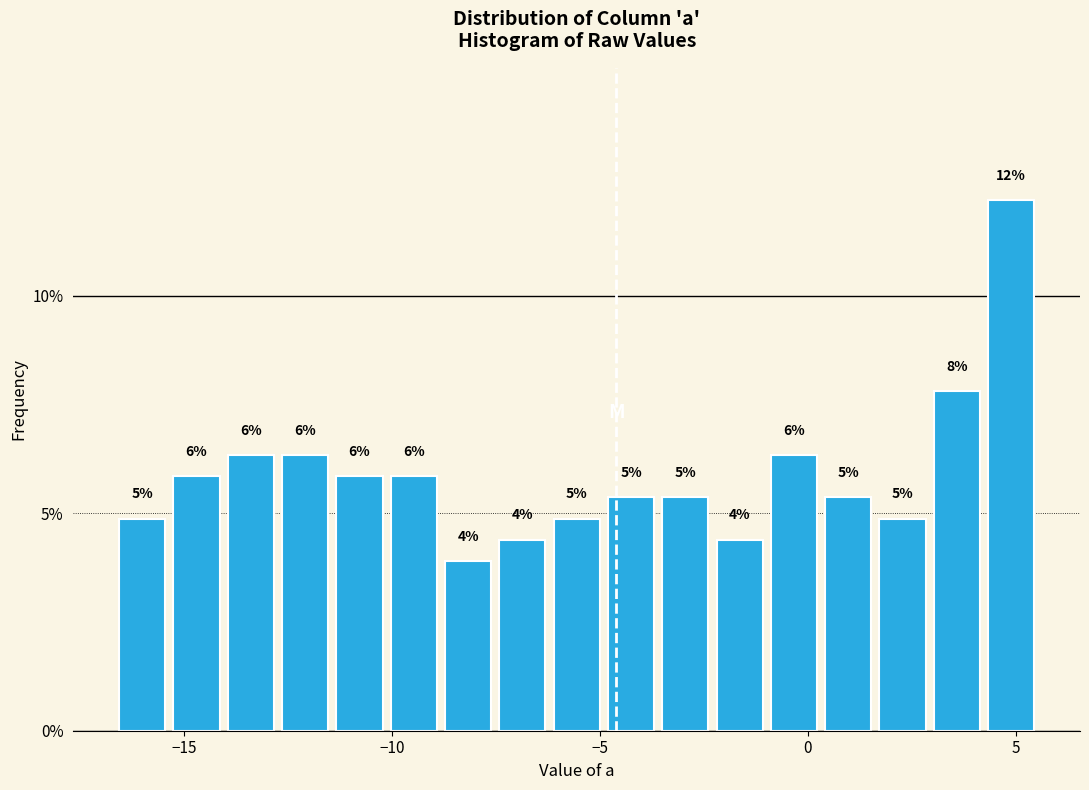

Read against the x-axis, roughly where is the centre of the tallest bar?

5.0